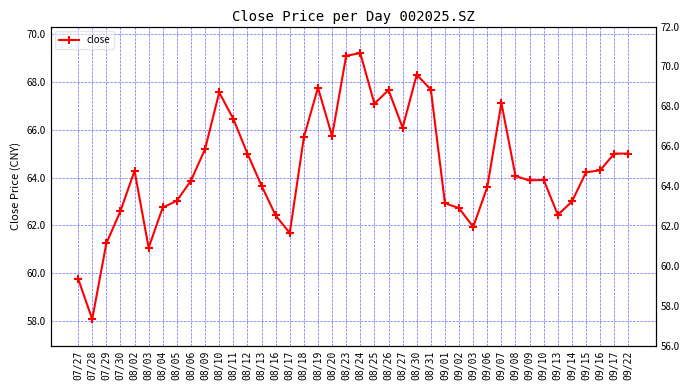

The chart shows a value of 19.8 at 08/10. True or false?

False